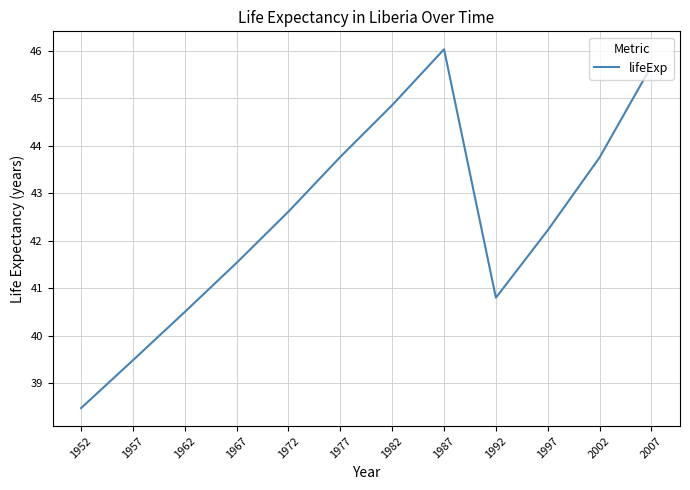

What is the sum of the values at 2007 and 1957?

85.2